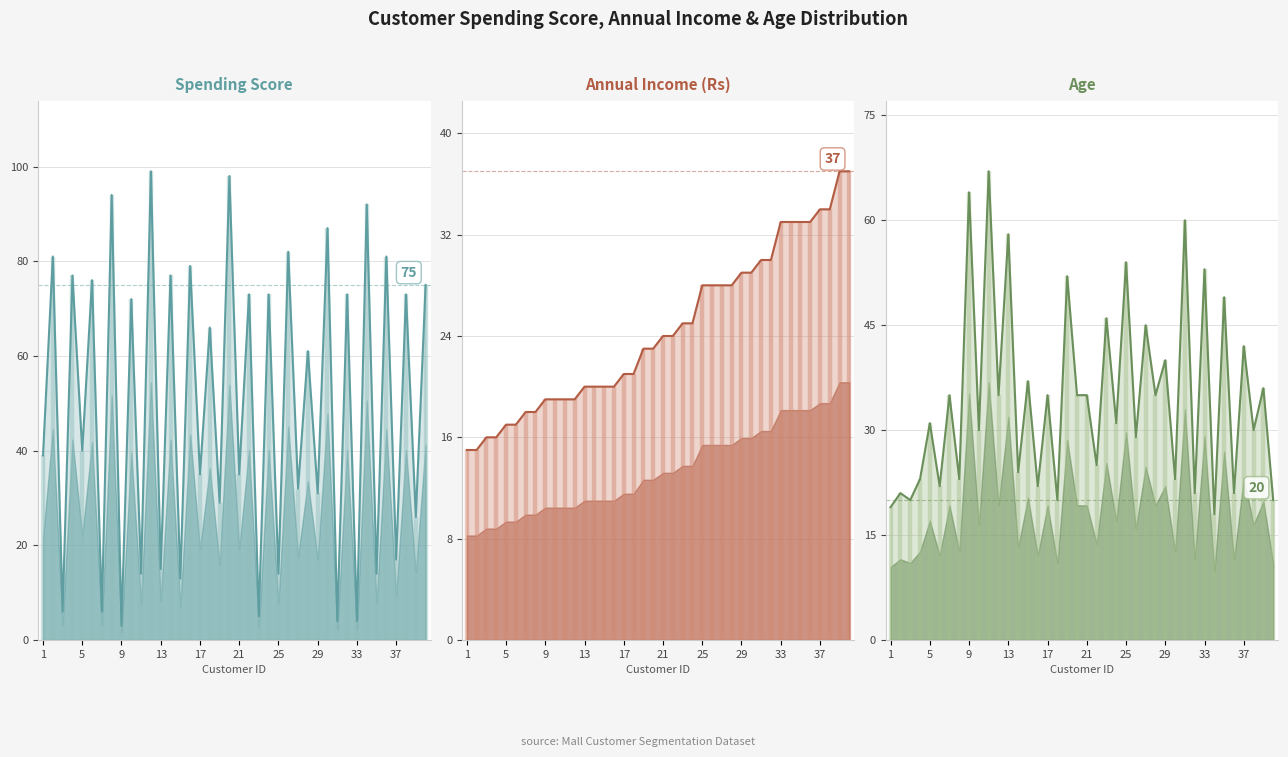

What is the average value of the Annual Income (Rs) (line) series?

24